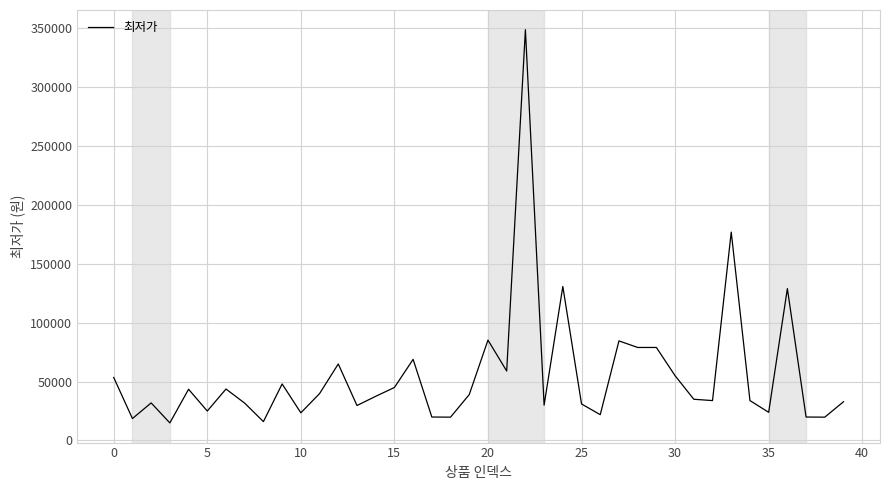

How many values are below 37500?

20